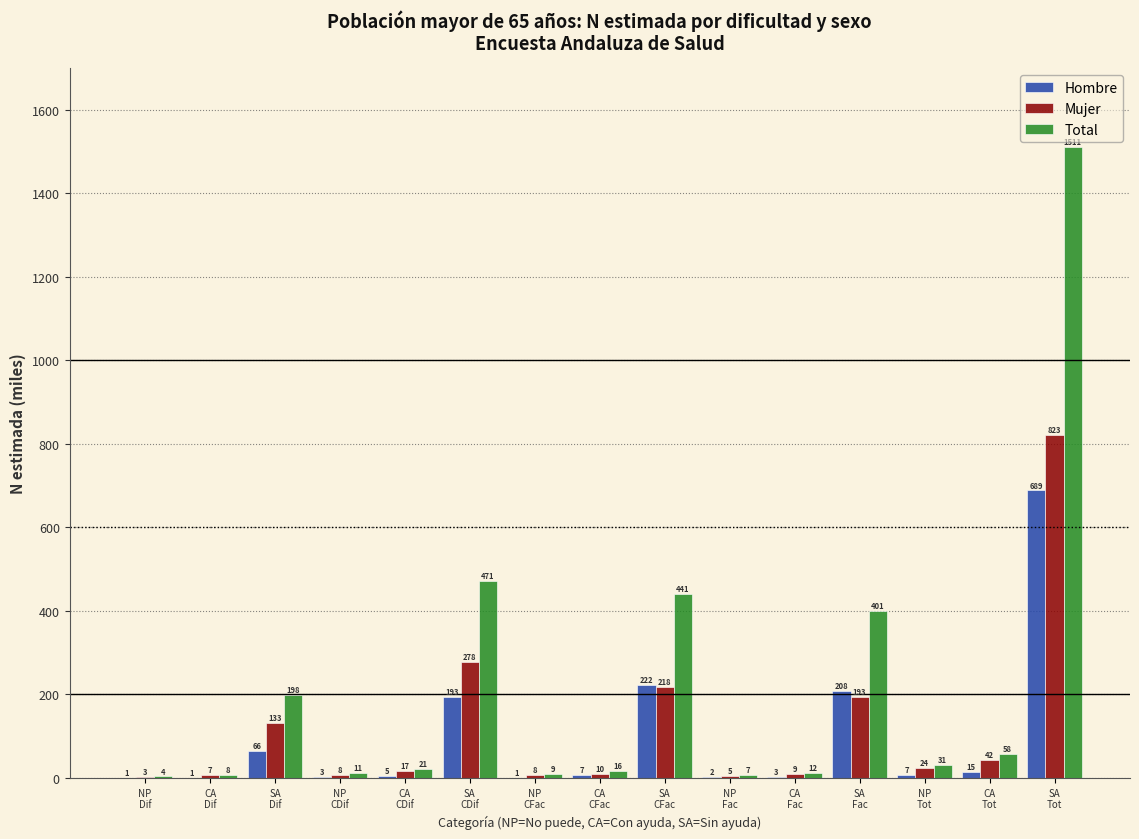

What is the highest value of the Mujer series?

822.6